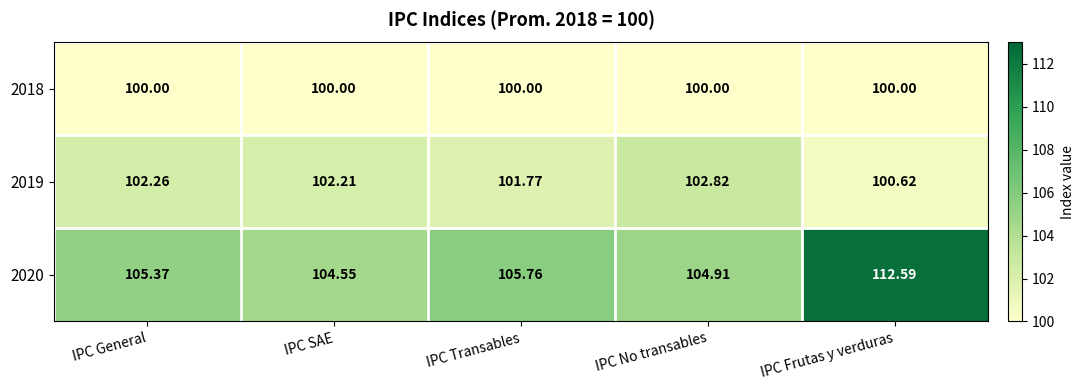

What is the spread (max minus min) of values at IPC General?

5.4